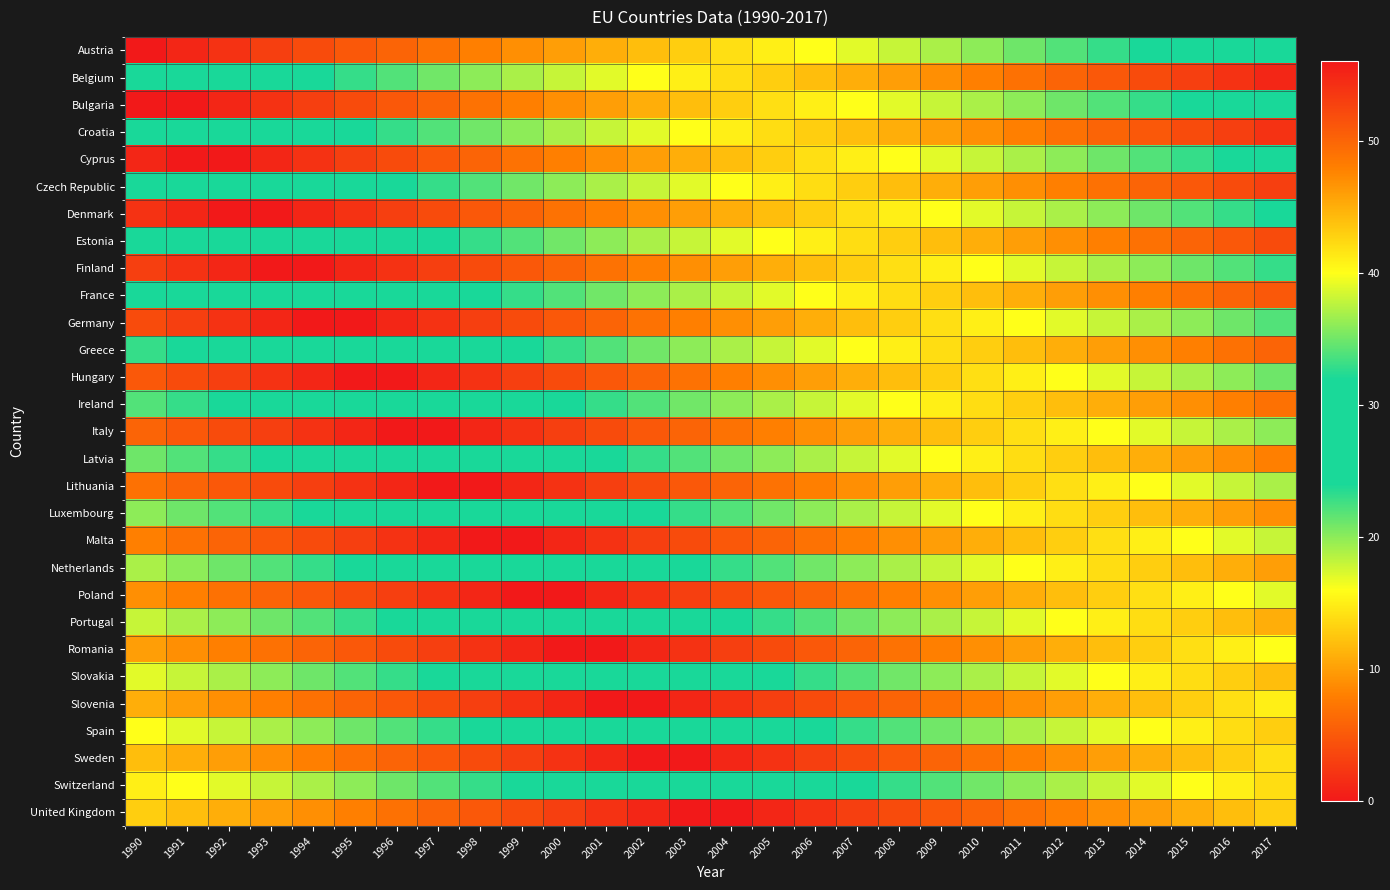

List the series in order of their peak value, lowest first.

Austria, Switzerland, Spain, Slovakia, Portugal, Netherlands, Luxembourg, Latvia, Ireland, Greece, France, Estonia, Czech Republic, Croatia, Belgium, Bulgaria, Cyprus, Denmark, Finland, Germany, Hungary, Italy, Lithuania, Malta, Poland, Romania, Slovenia, Sweden, United Kingdom